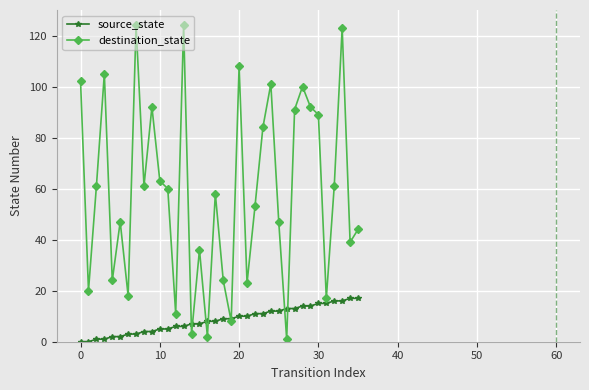

Which series has the widest spread of values?

destination_state